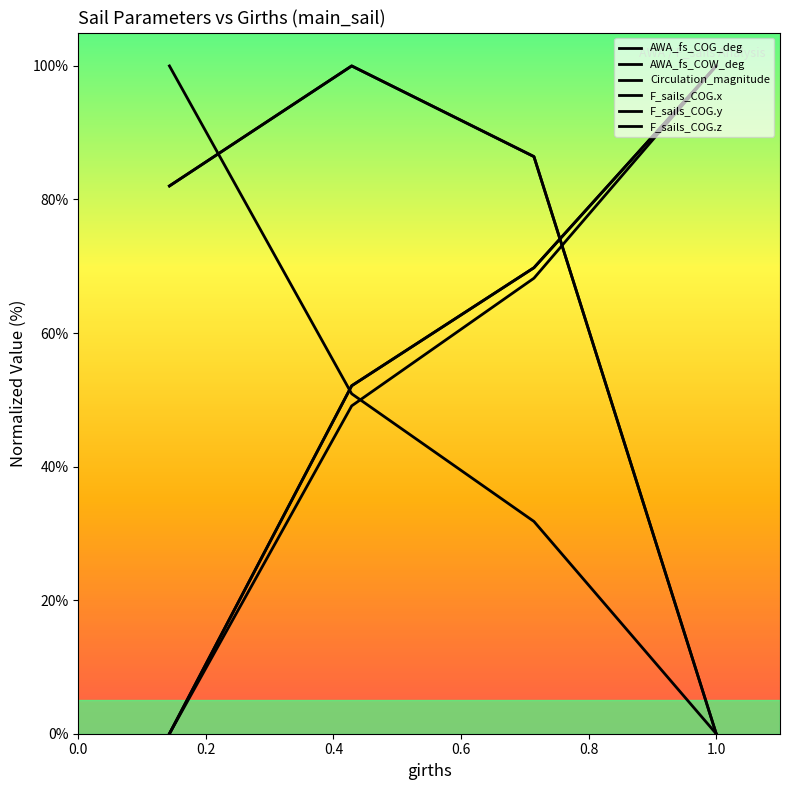

Does the chart have visible grid lines?

No